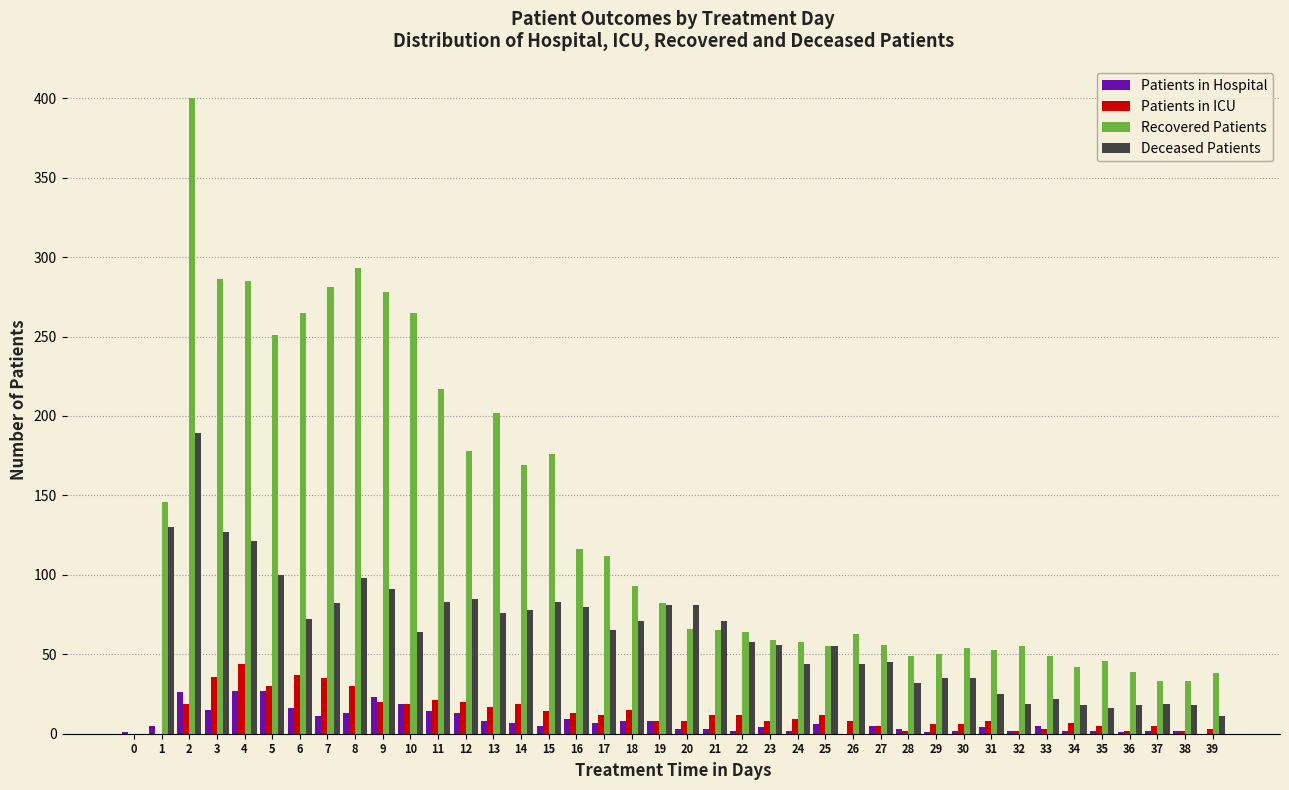

Is the value of Recovered Patients at 13 greater than the value of Patients in Hospital at 39?

Yes